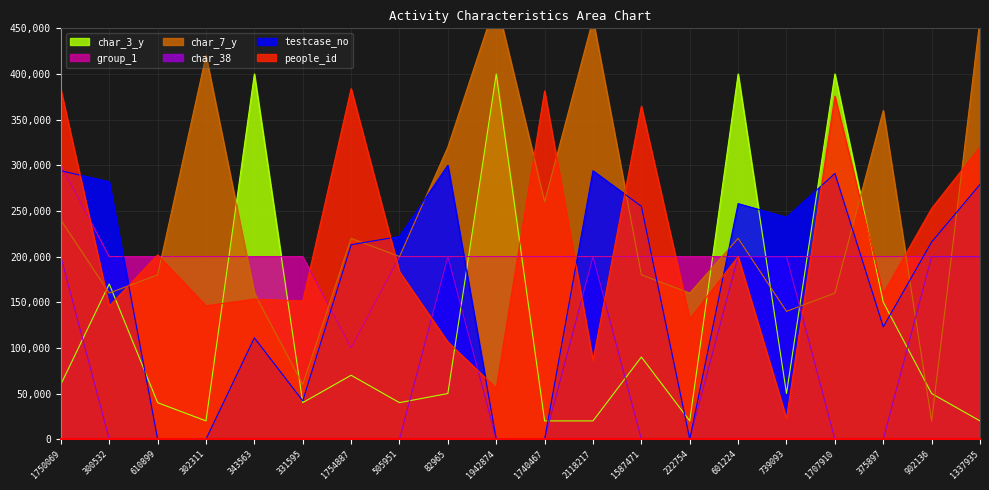

What is the label of the 4th point from the left?

302311